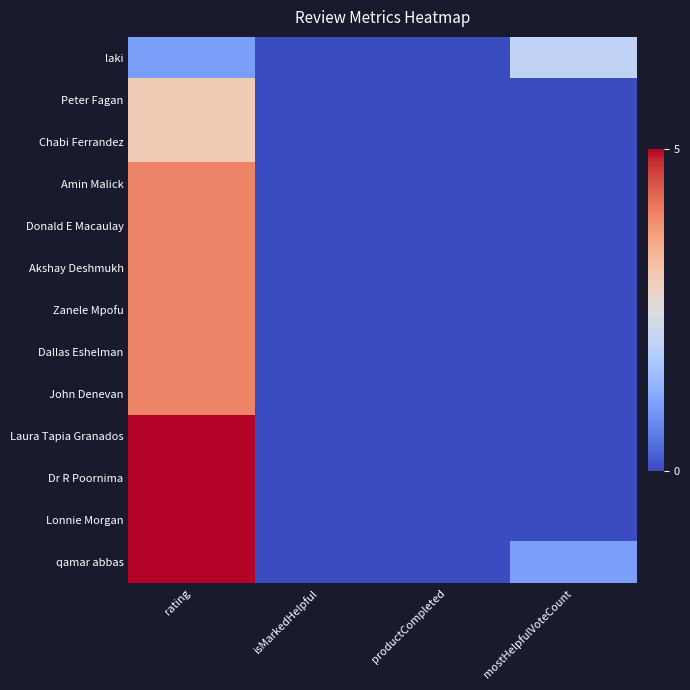

How many categories are shown in the chart?

4